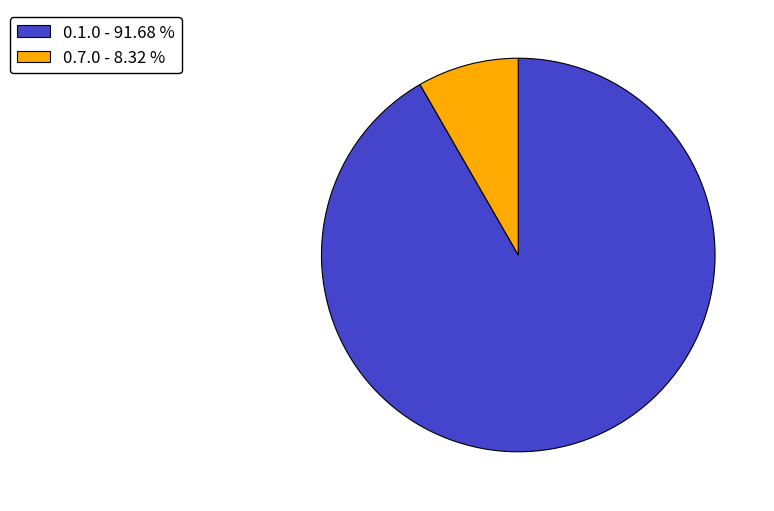

Which category has the smallest portion of the pie?

0.7.0